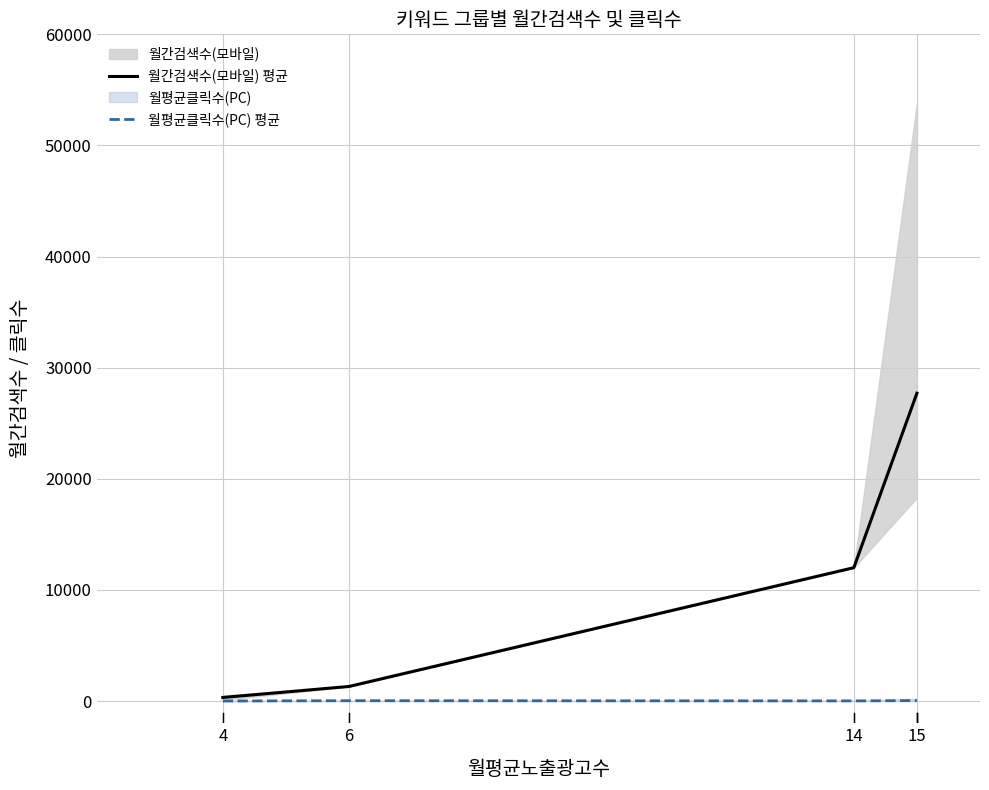

True or false: 월평균클릭수(PC) 평균 has a value of 2.4 at 4.

True